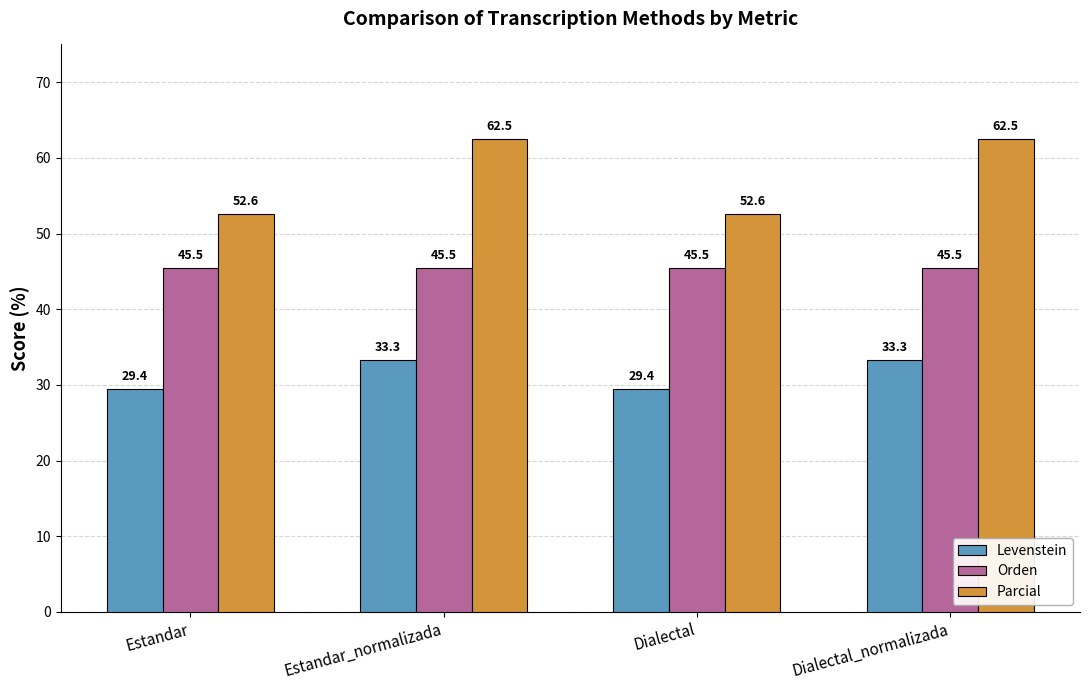

What is the smallest value displayed?

29.4